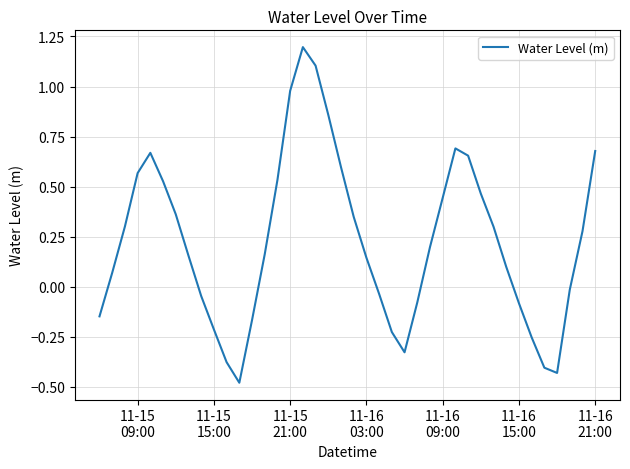

What is the sum of all values?

9.1